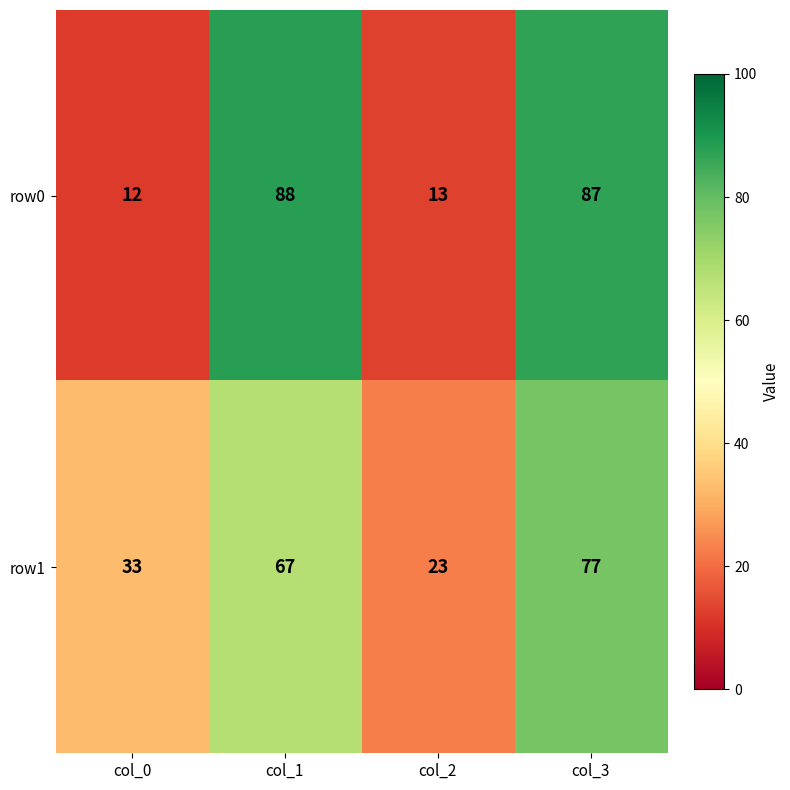

List the series in order of their peak value, lowest first.

row1, row0